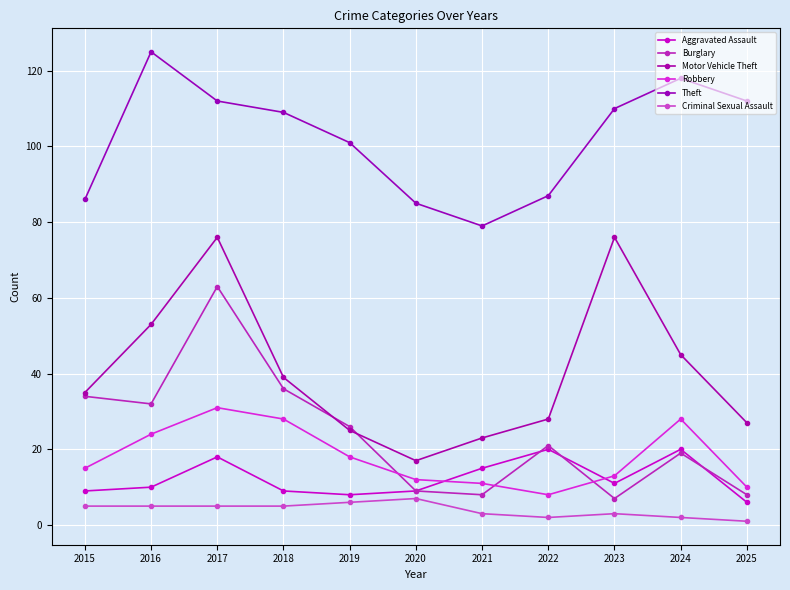

What is the difference between the Theft values at 2018 and 2019?

8